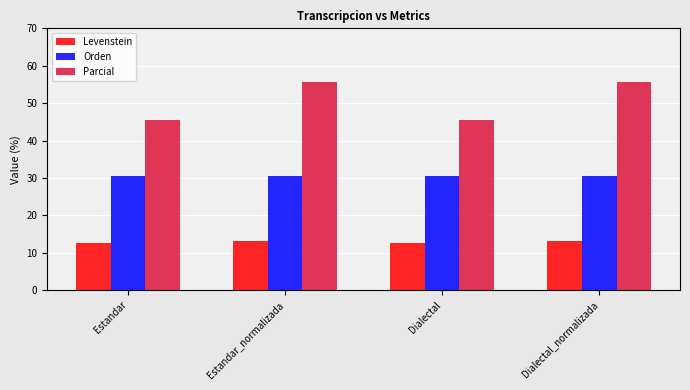

Reading right to left, what are all the values shown in this chart?

Levenstein: Dialectal_normalizada=13.2	Dialectal=12.5	Estandar_normalizada=13.2	Estandar=12.5
Orden: Dialectal_normalizada=30.4	Dialectal=30.4	Estandar_normalizada=30.4	Estandar=30.4
Parcial: Dialectal_normalizada=55.6	Dialectal=45.5	Estandar_normalizada=55.6	Estandar=45.5